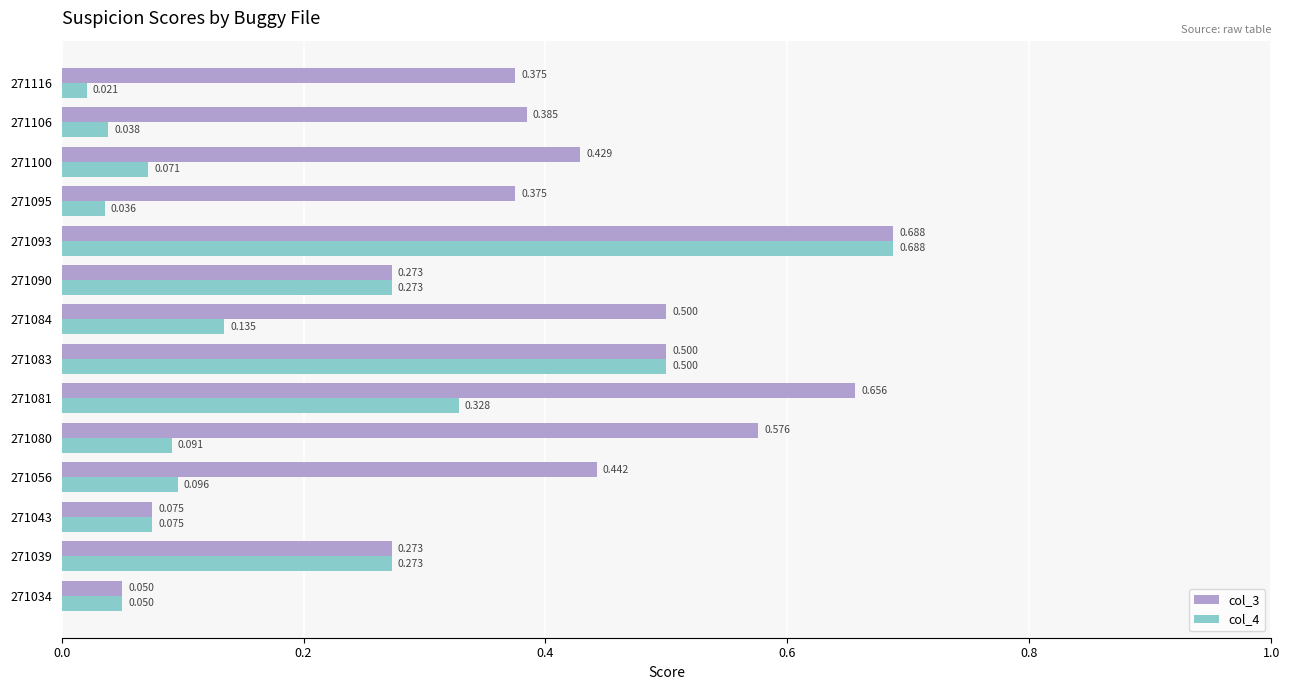

Is the value of col_3 at 271043 greater than the value of col_4 at 271039?

No